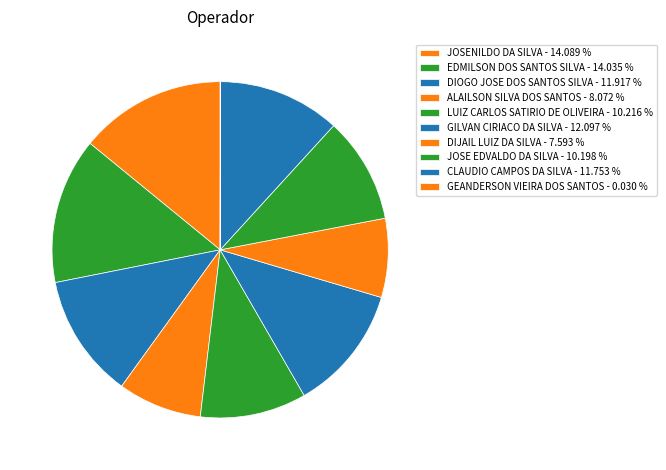

How many slices are in this pie chart?

10